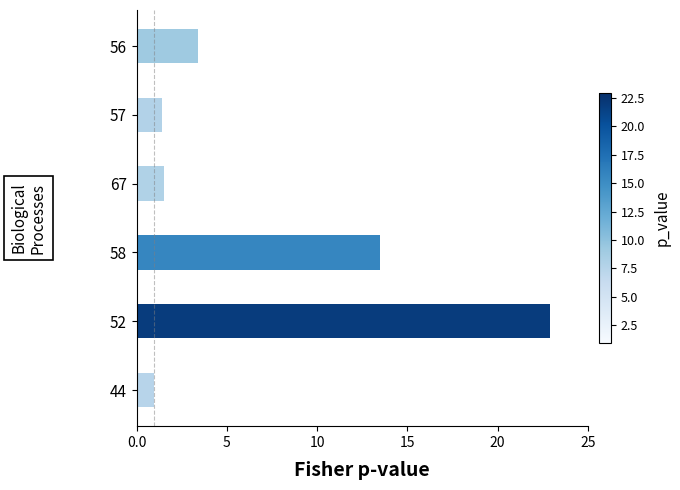

Reading top to bottom, what are all the values shown in this chart?

56=3.4	57=1.4	67=1.5	58=13.5	52=22.9	44=0.9